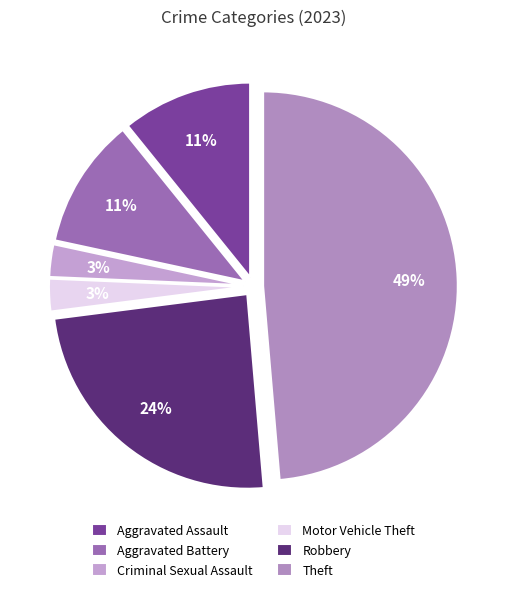

To the nearest percent, what portion does Motor Vehicle Theft represent?

3%